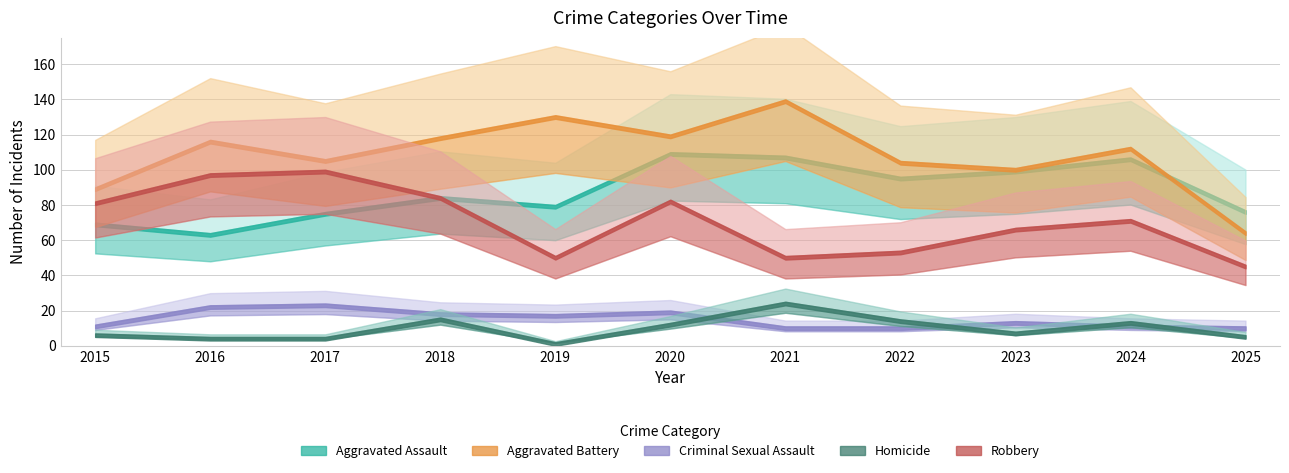

What is the maximum value shown in the chart?

140